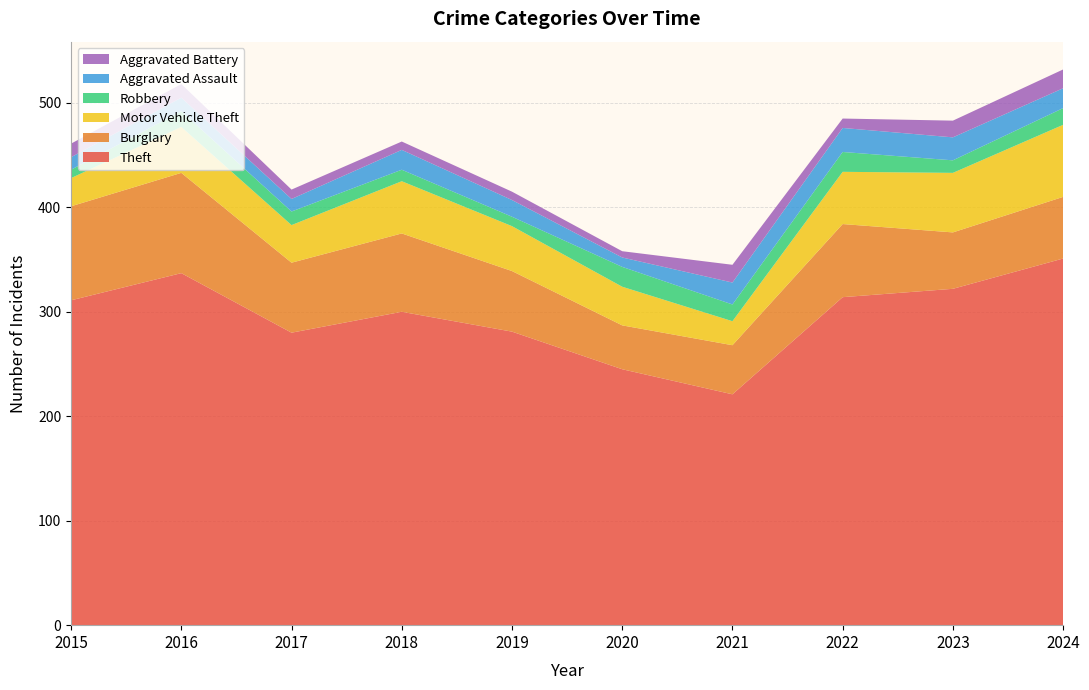

Reading right to left, transcribe all the data shown in this chart.

Theft: 2024=351	2023=322	2022=314	2021=221	2020=245	2019=281	2018=300	2017=280	2016=337	2015=311
Burglary: 2024=59	2023=54	2022=70	2021=47	2020=42	2019=58	2018=75	2017=67	2016=96	2015=90
Motor Vehicle Theft: 2024=69	2023=57	2022=50	2021=23	2020=37	2019=43	2018=50	2017=36	2016=44	2015=27
Robbery: 2024=16	2023=12	2022=19	2021=16	2020=19	2019=9	2018=11	2017=13	2016=15	2015=8
Aggravated Assault: 2024=19	2023=22	2022=23	2021=21	2020=9	2019=16	2018=19	2017=12	2016=13	2015=12
Aggravated Battery: 2024=18	2023=16	2022=9	2021=17	2020=6	2019=8	2018=8	2017=9	2016=13	2015=13